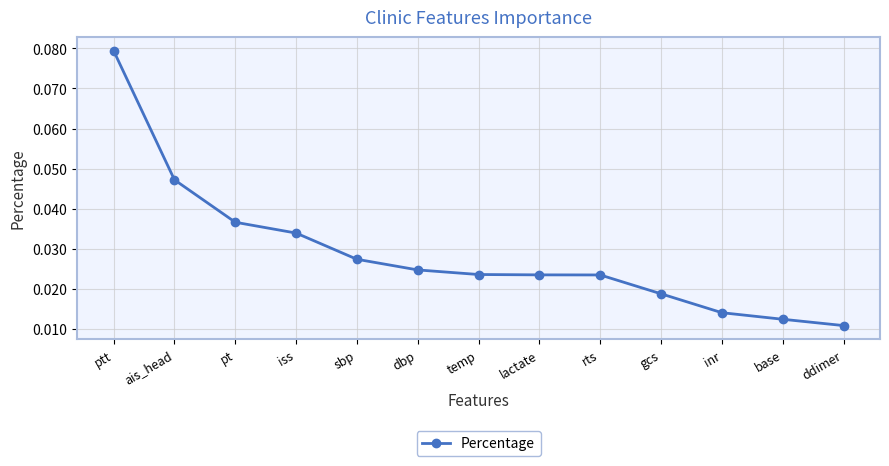

What is the sum of all values?

0.4